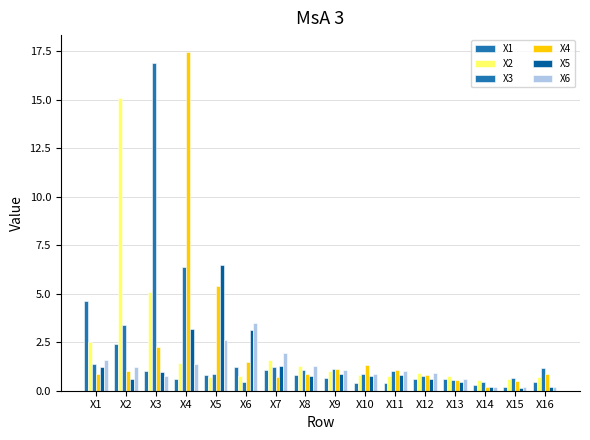

Where does the X3 series first go above 1?

X1